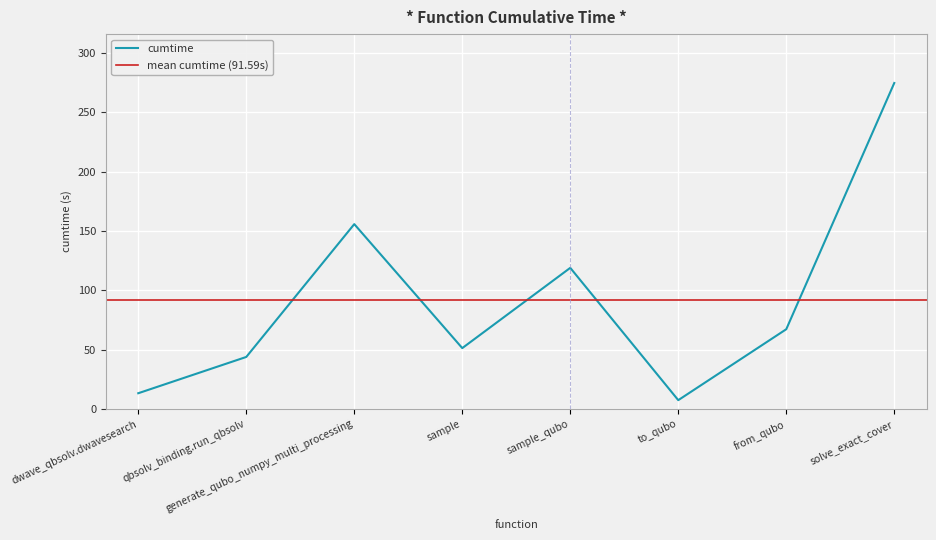

List the labels in order of value, smallest first.

to_qubo, dwave_qbsolv.dwavesearch, qbsolv_binding.run_qbsolv, sample, from_qubo, sample_qubo, generate_qubo_numpy_multi_processing, solve_exact_cover